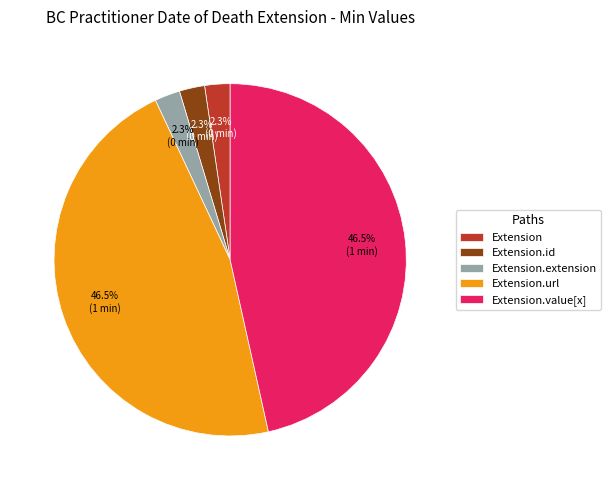

Does any single category account for the majority?

No